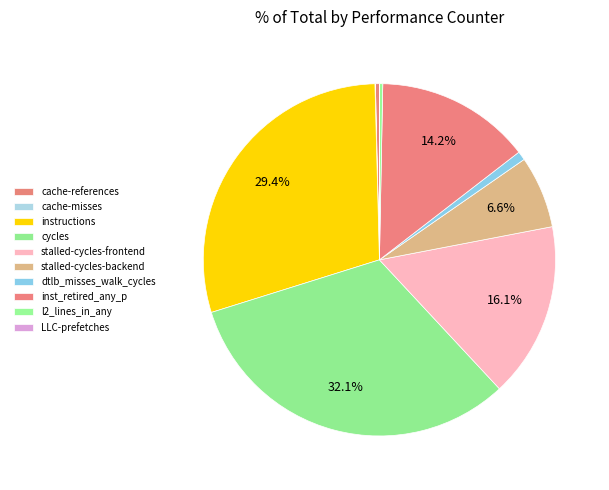

What percentage do dtlb_misses_walk_cycles and instructions together represent?

30.2%